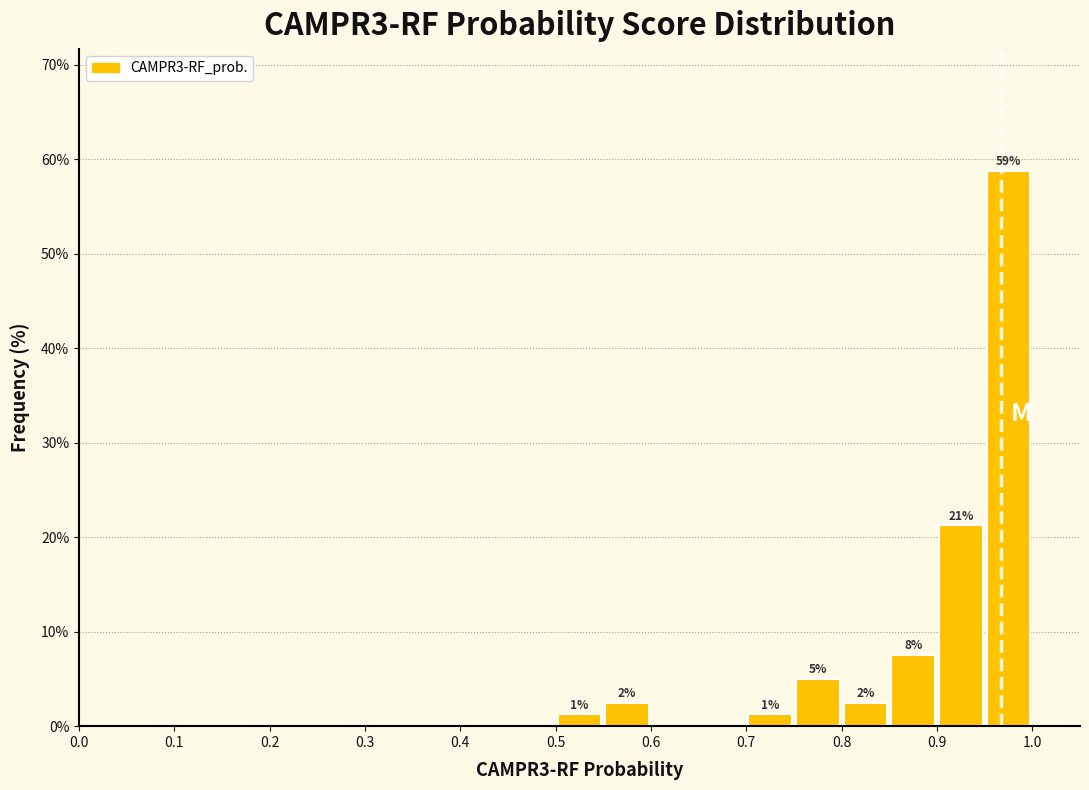

Over which range of the x-axis is the bar tallest?

0.95 to 1.00